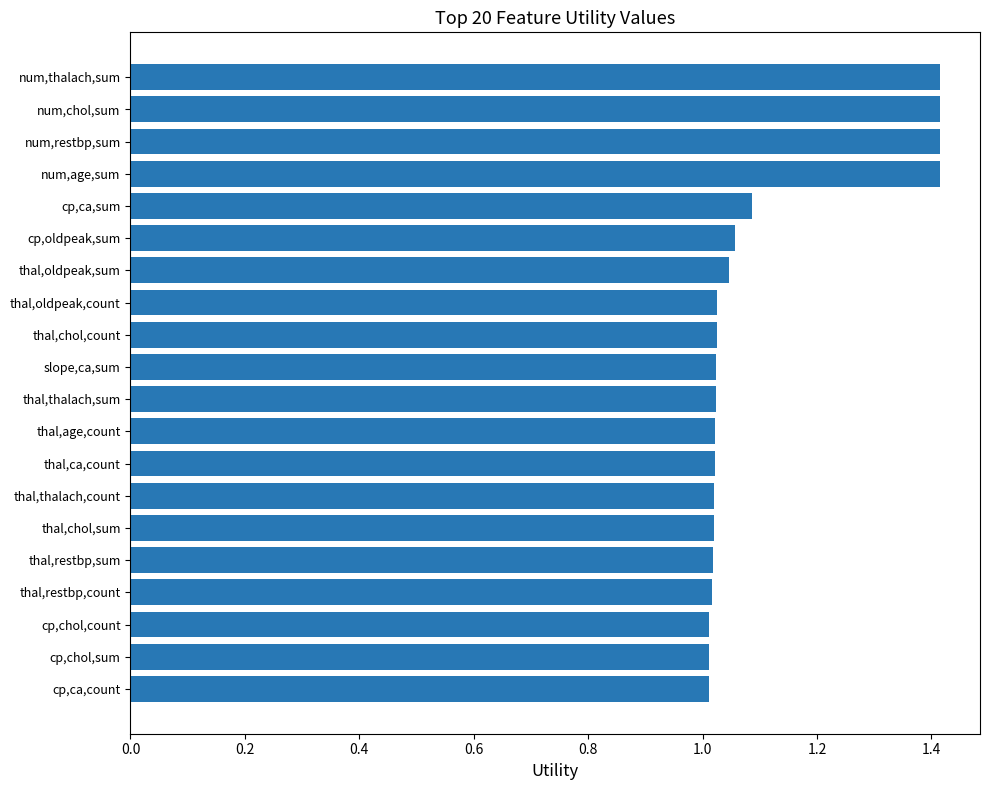

What is the sum of all values?

22.1